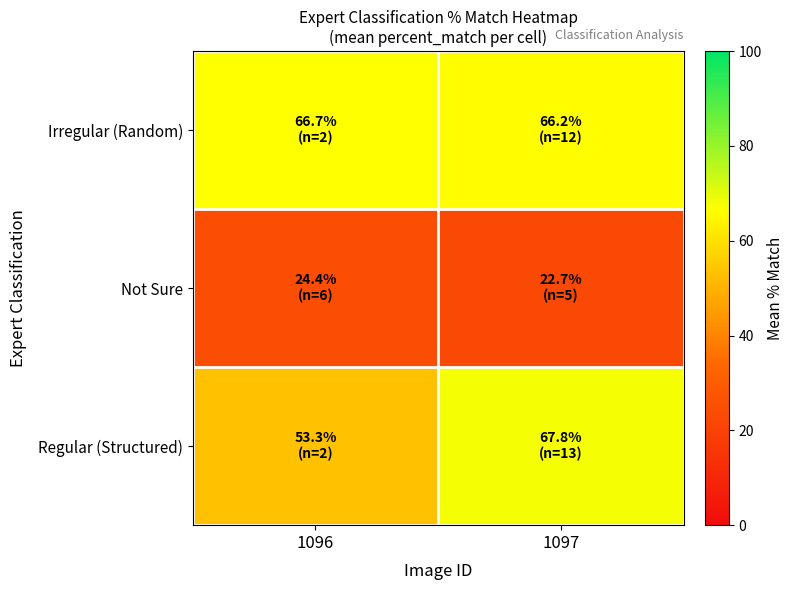

Reading left to right, transcribe all the data shown in this chart.

Irregular (Random): 1096=66.7	1097=66.2
Not Sure: 1096=24.4	1097=22.7
Regular (Structured): 1096=53.3	1097=67.8